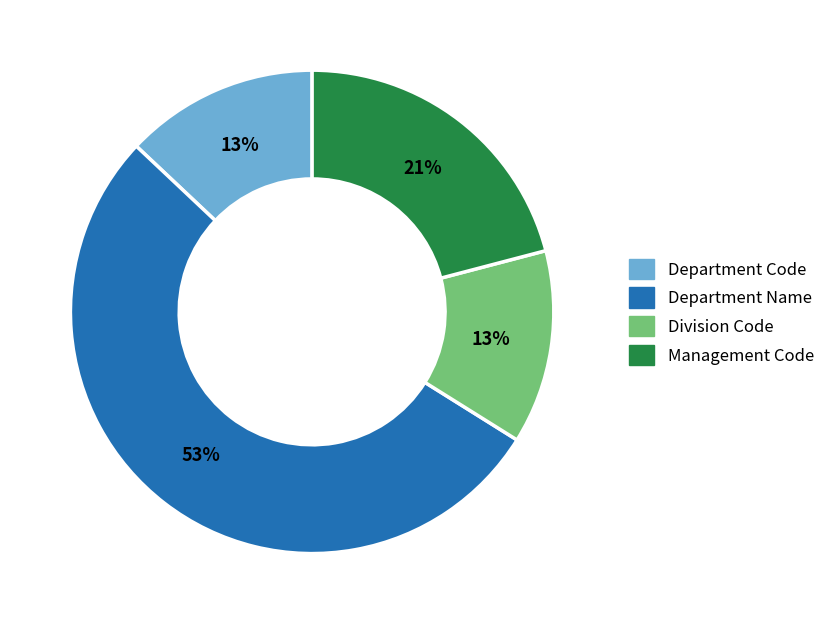

What is the largest slice in the pie chart?

Department Name